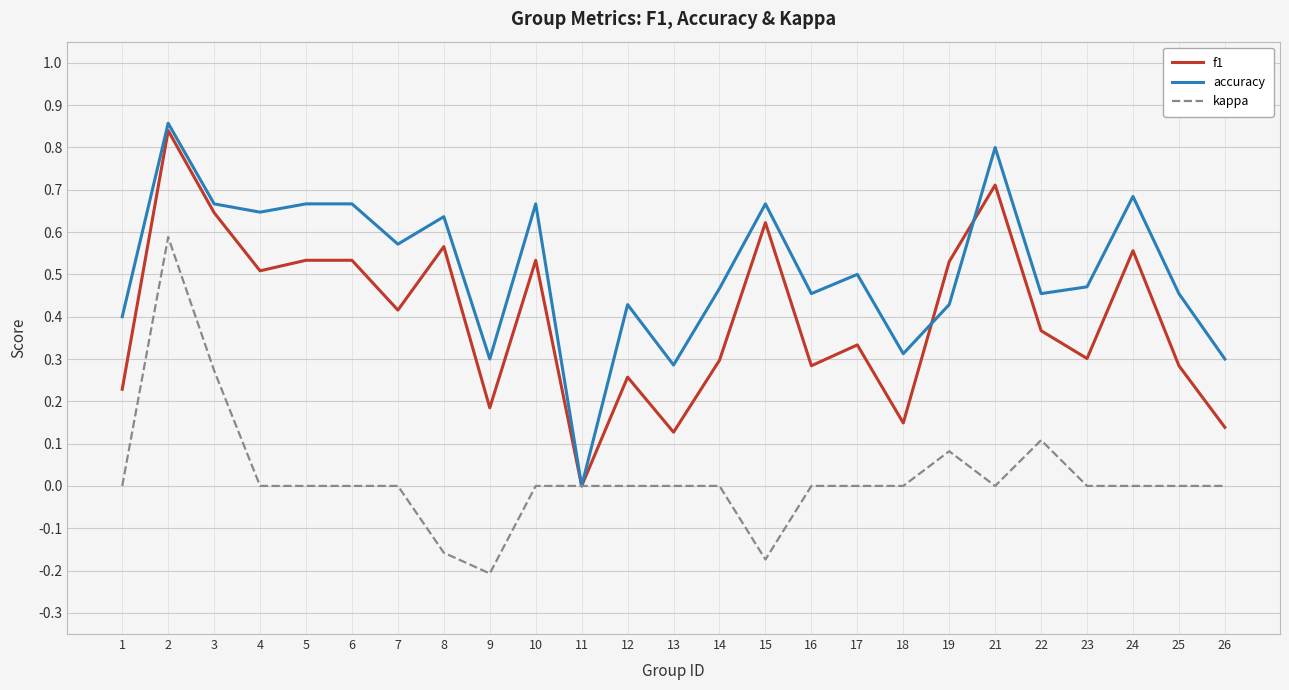

Rank the series by their maximum value, from lowest to highest.

kappa, f1, accuracy